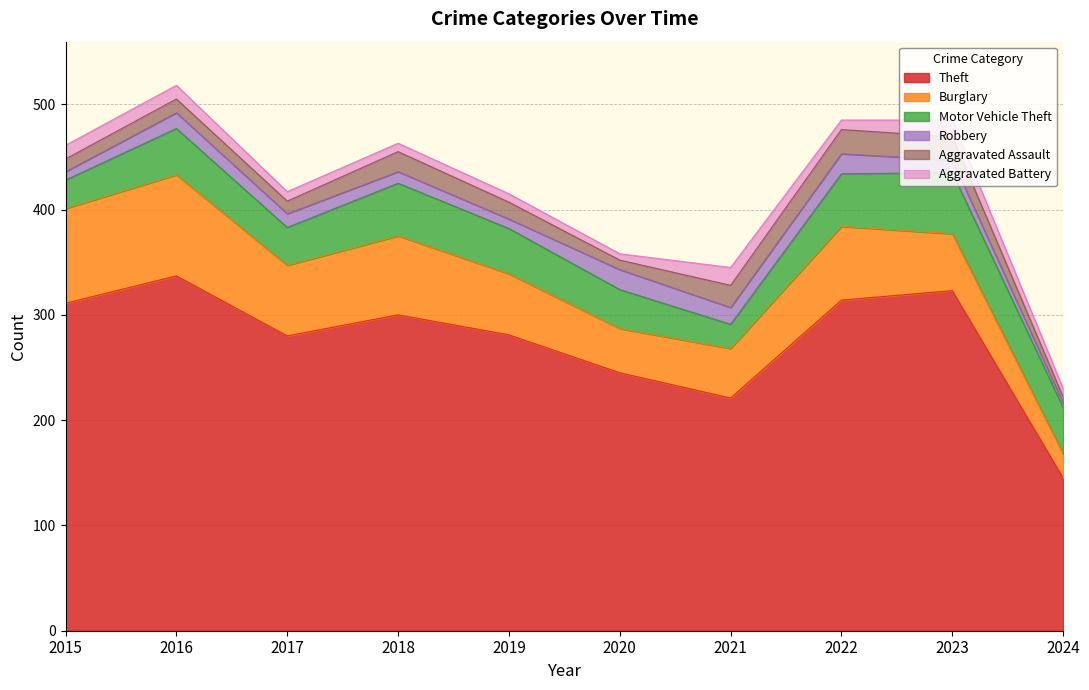

True or false: Motor Vehicle Theft and Aggravated Assault cross at least once.

False